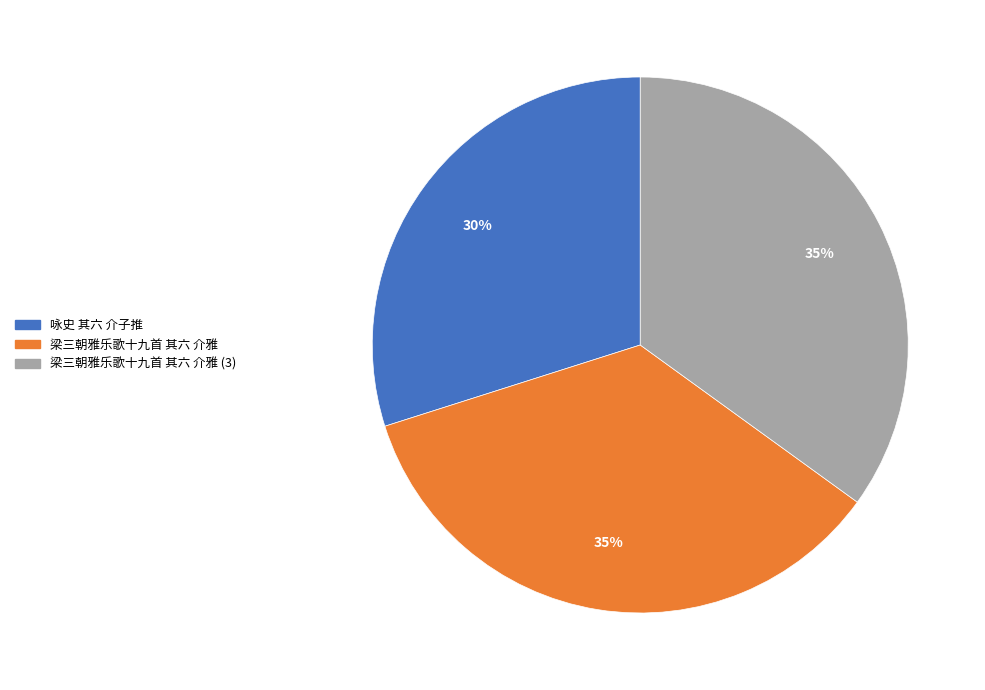

Which category has the smallest portion of the pie?

咏史 其六 介子推